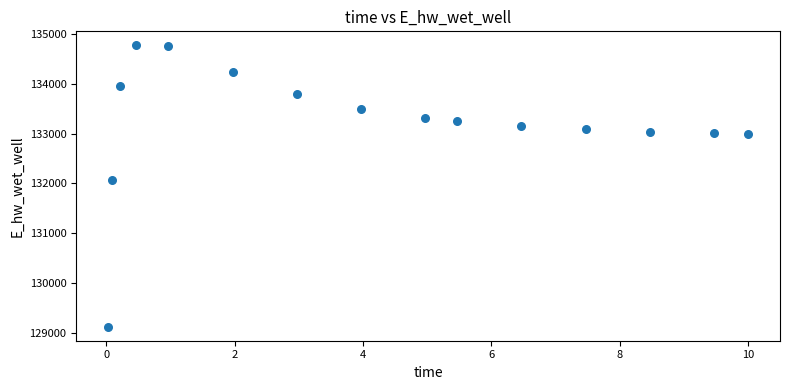

What Y value in the scatter plot is closest to 131947?

132070.8